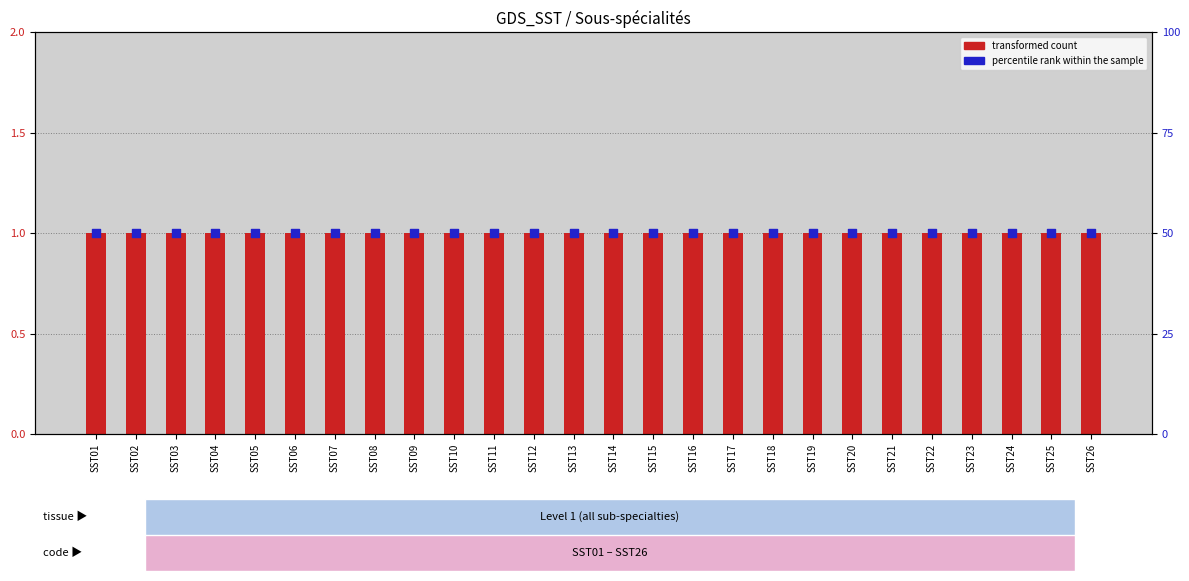

Which series has the widest spread of Y values?

Level (transformed count)